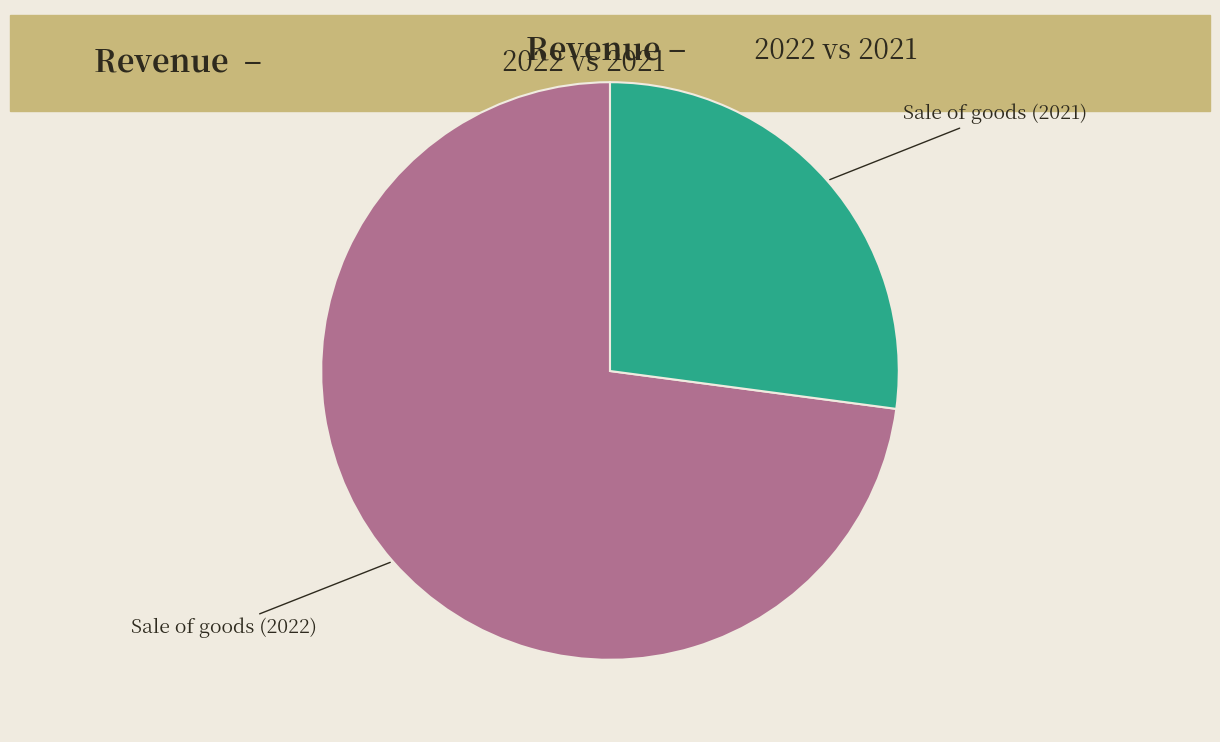

The Sale of goods (2021) slice represents 22% of the pie. True or false?

False